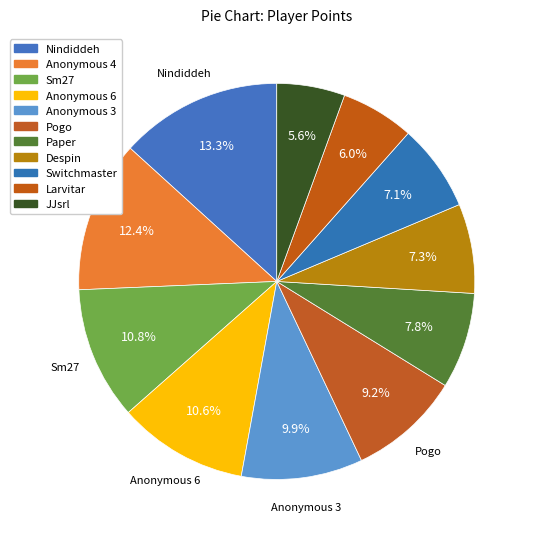

What is the change in value from Switchmaster to JJsrl?

-68